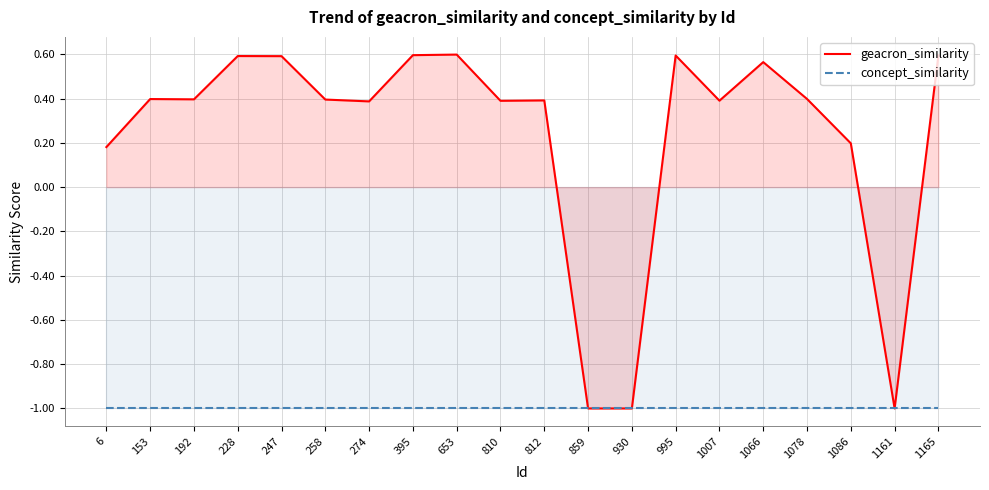

Which series changed the most between 1066 and 1165?

geacron_similarity